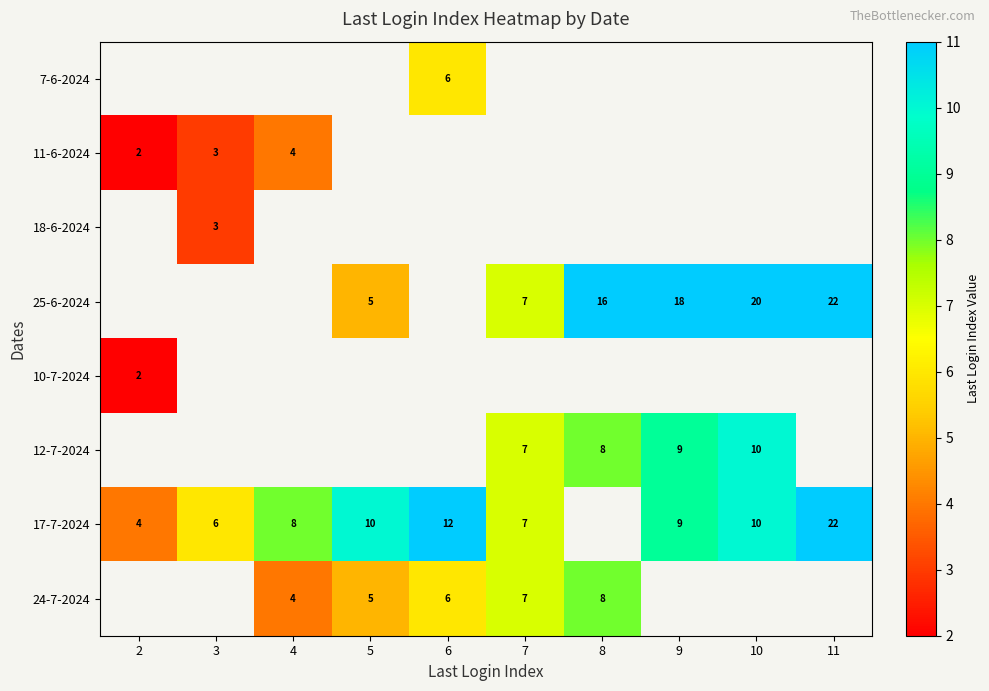

True or false: 12-7-2024 has a value of 8 at 8.

True